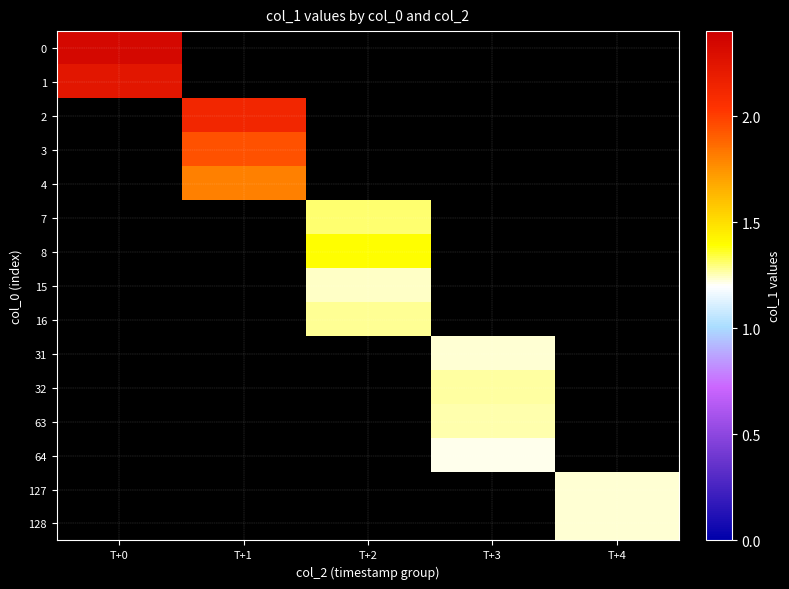

List the series in order of their peak value, highest first.

0, 1, 2, 3, 4, 7, 8, 15, 16, 31, 32, 63, 64, 127, 128